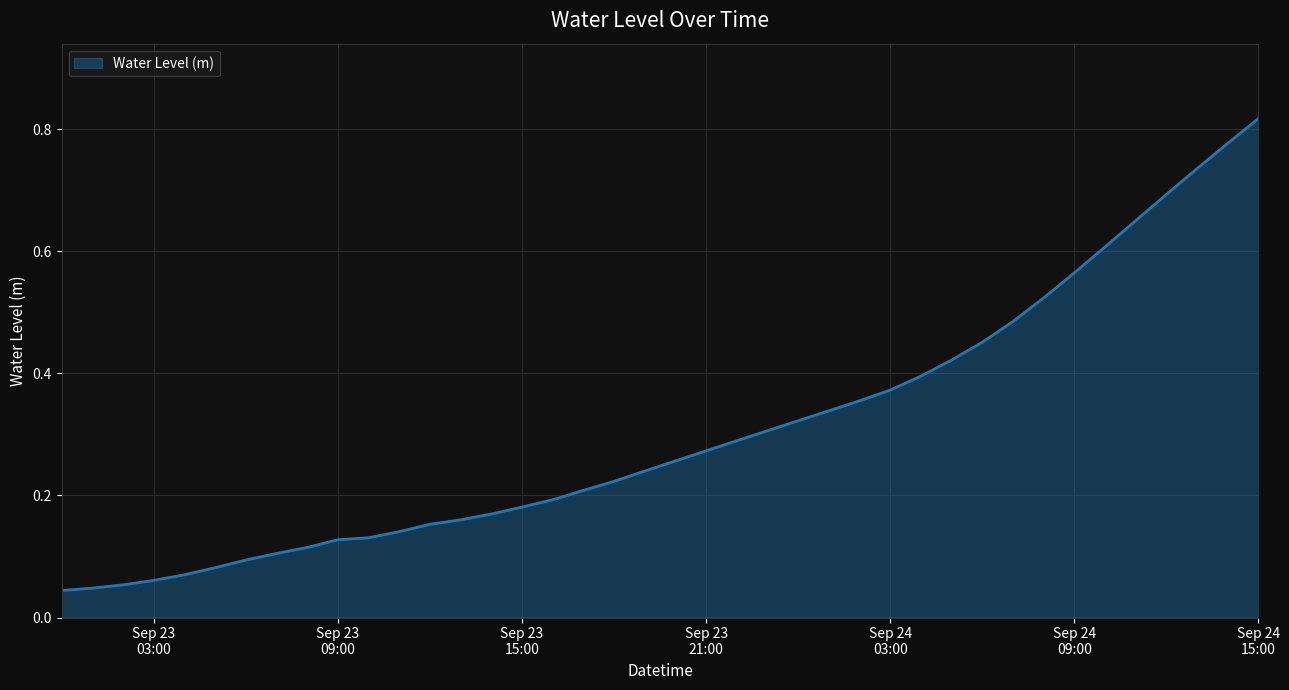

How many lines are shown in the chart?

1